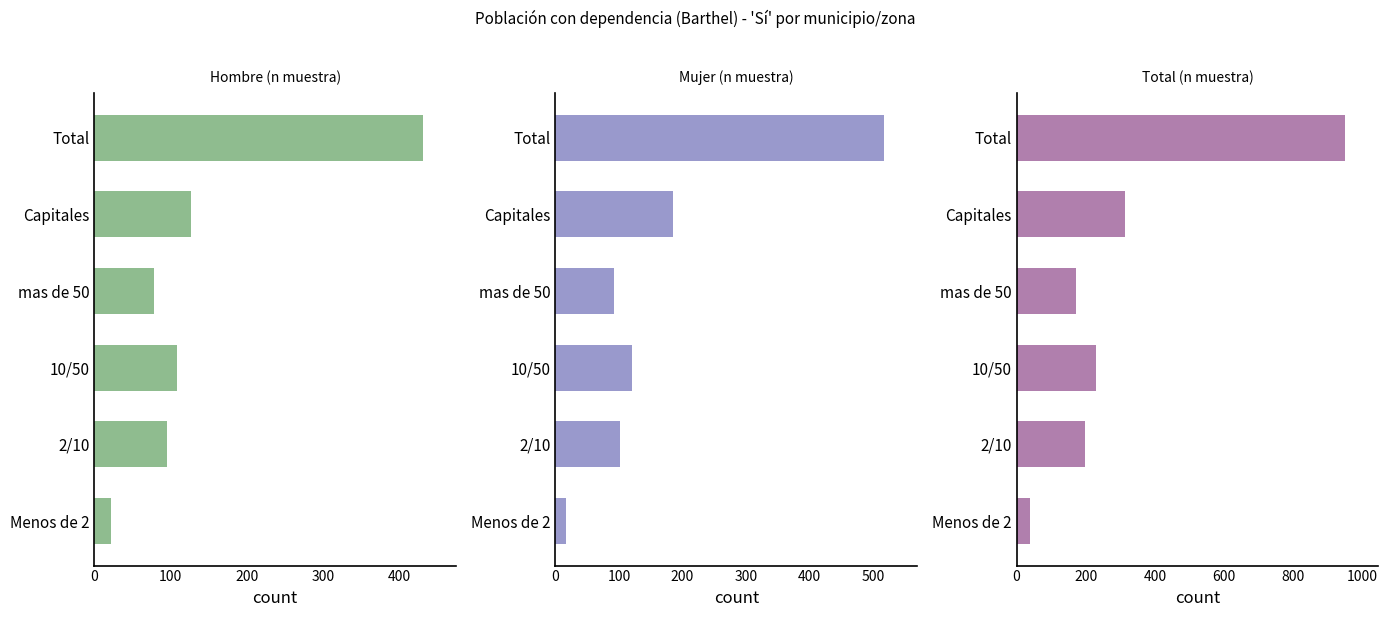

Is it true that Mujer (n muestra) equals 128 at mas de 50?

False